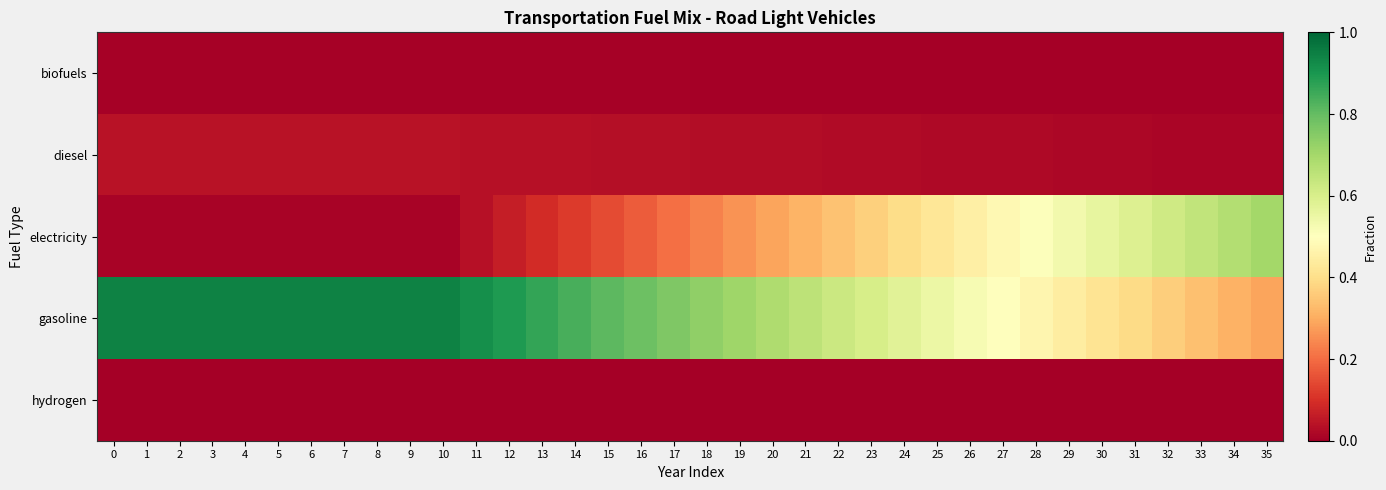

Which label corresponds to the smallest value in the chart?

35